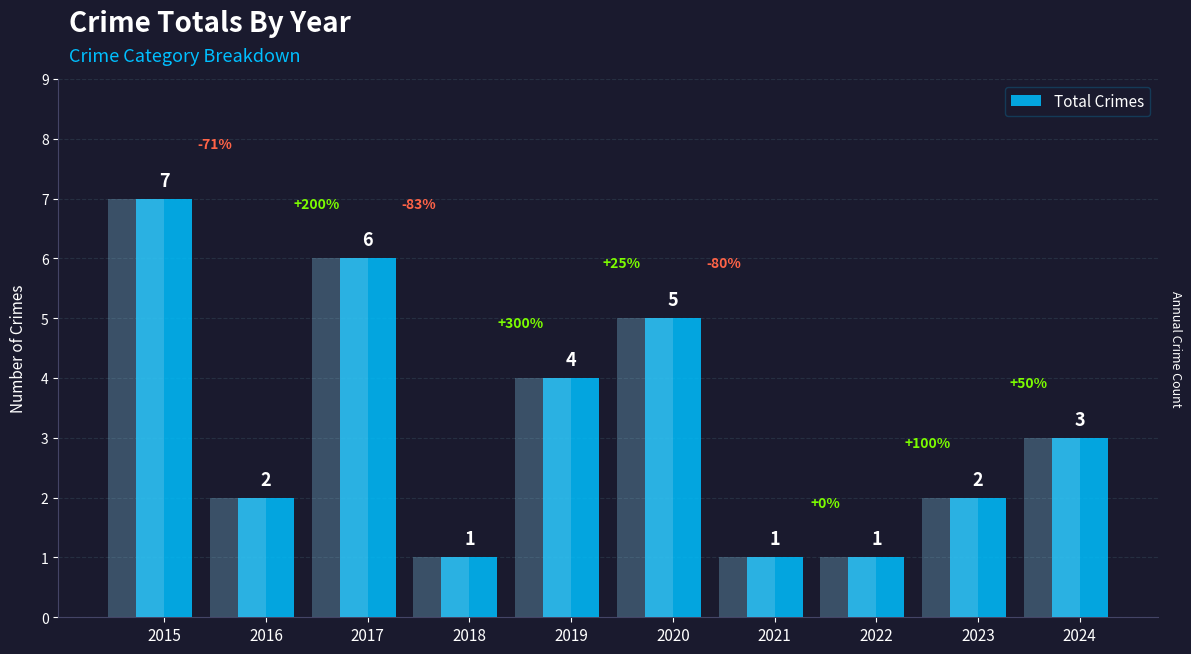

What is the ratio of the value at 2015 to the value at 2018?

7.0